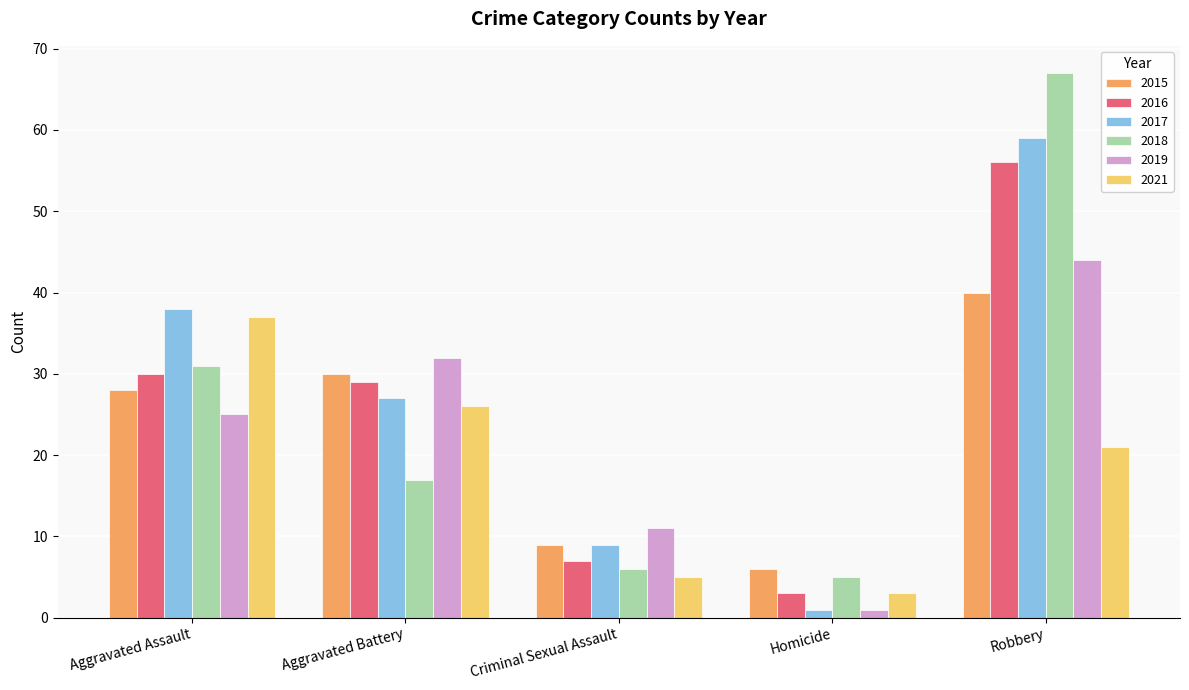

What is the approximate value of 2017 at Robbery?

59